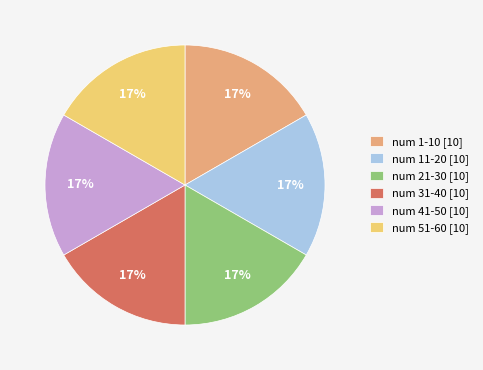

How many segments does this pie chart have?

6